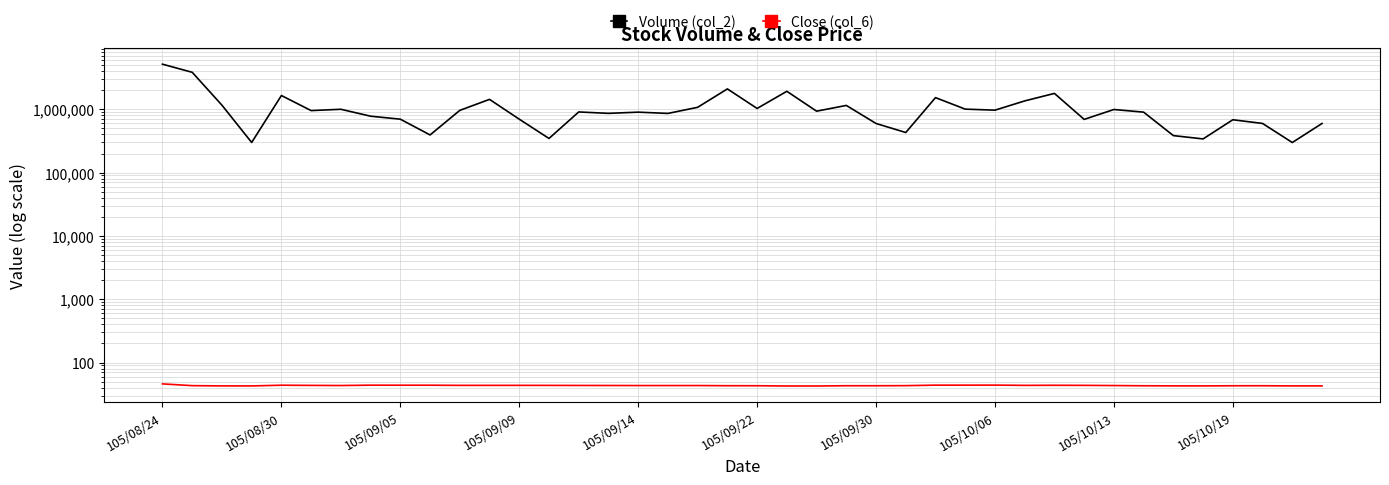

What is the total value across all series at 11?

1433443.6